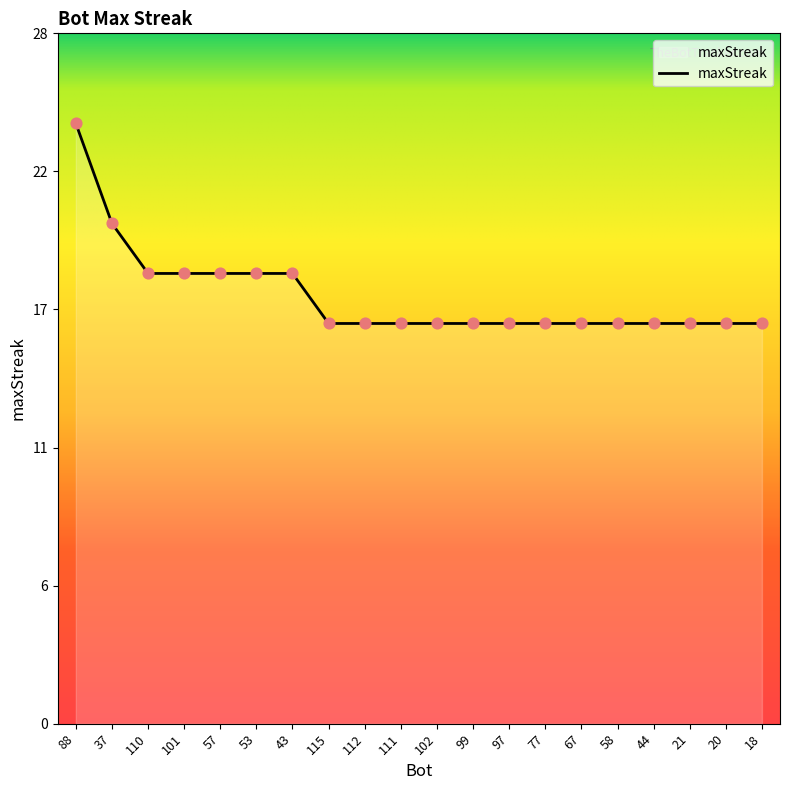

Does the chart have visible grid lines?

No